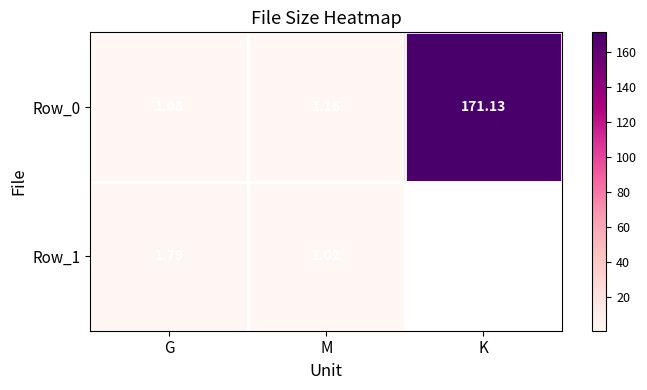

True or false: Row_0 has a value of 63.4 at K.

False